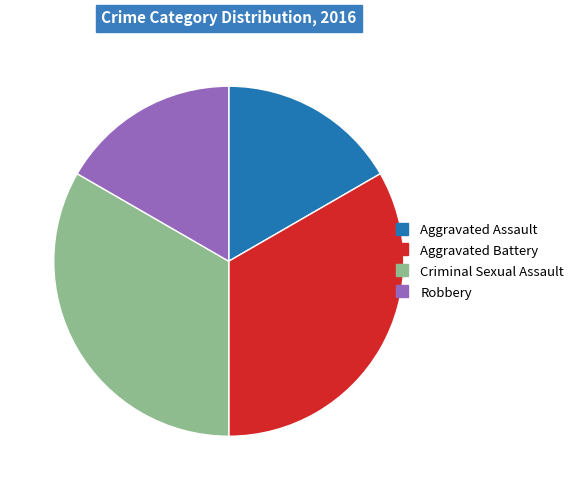

How many slices are in this pie chart?

4